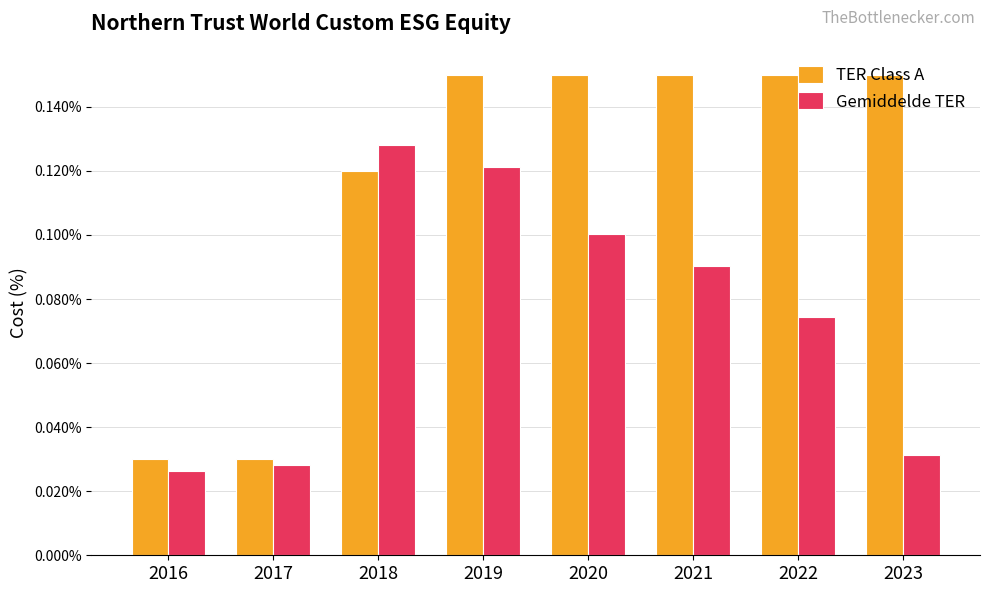

How many distinct data groups are displayed?

2